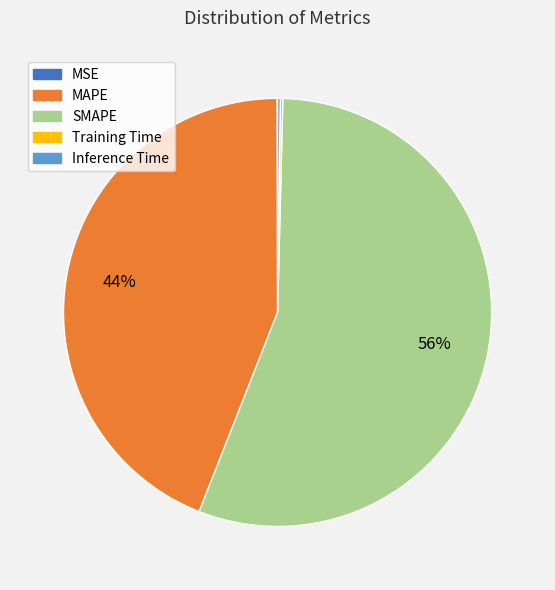

To the nearest percent, what portion does SMAPE represent?

56%